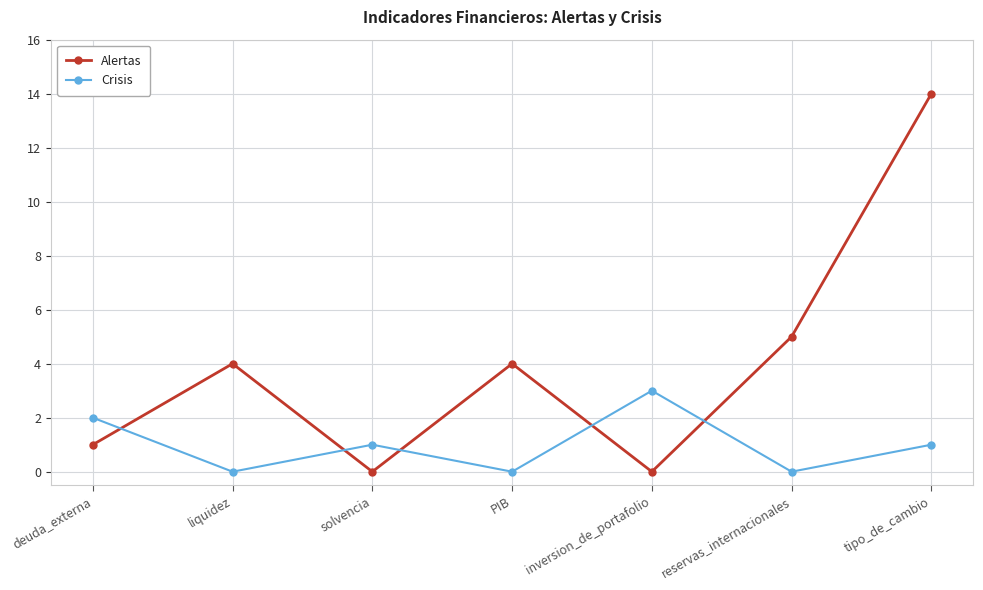

Is it true that Crisis equals 2 at reservas_internacionales?

False